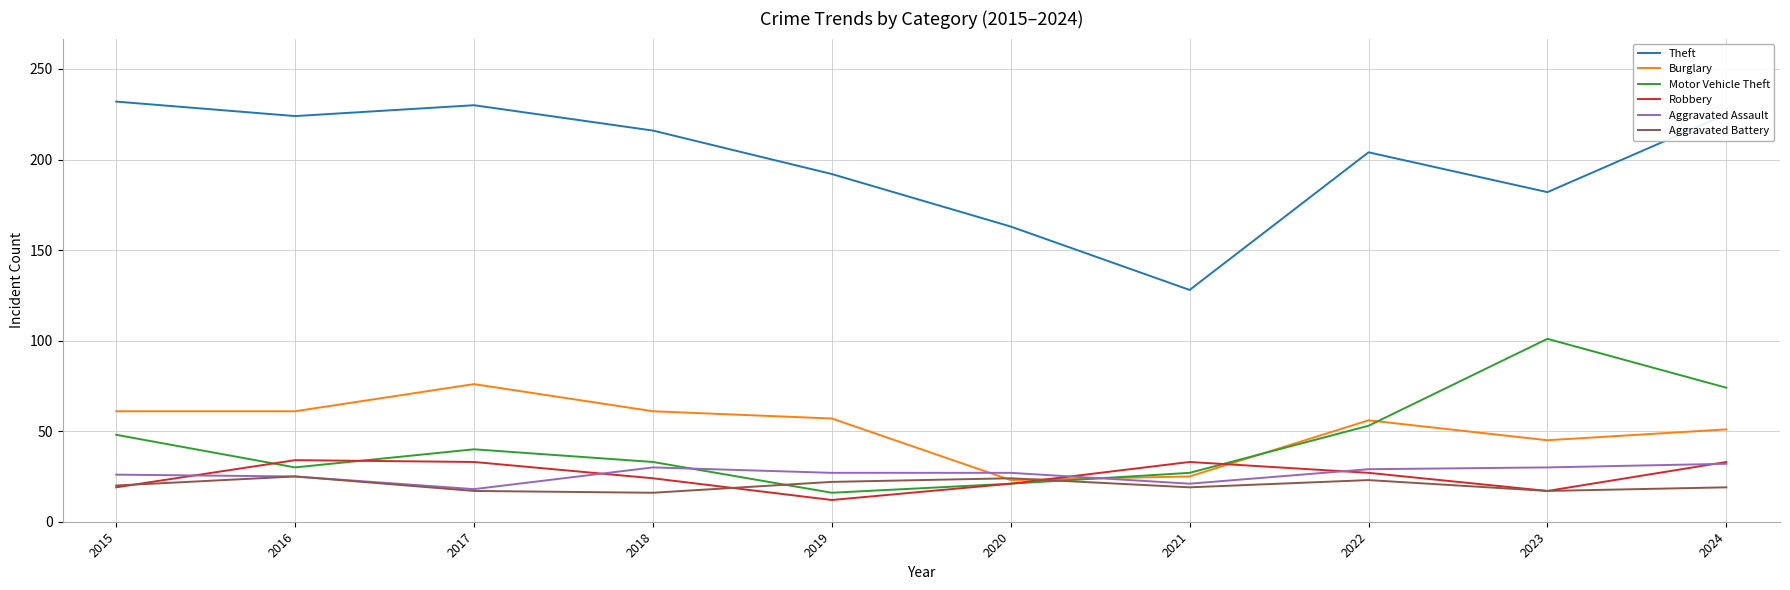

The value of Robbery at 2018 is 12. True or false?

False